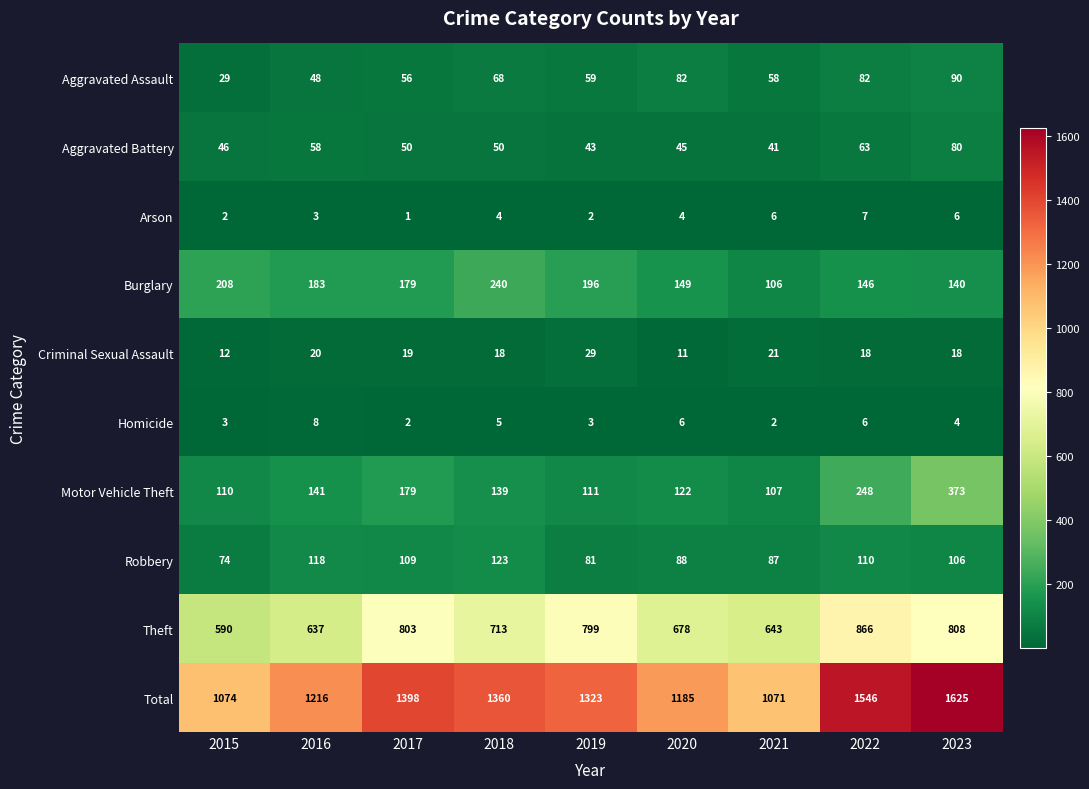

What is the difference between the highest and lowest values at 2016?

1213